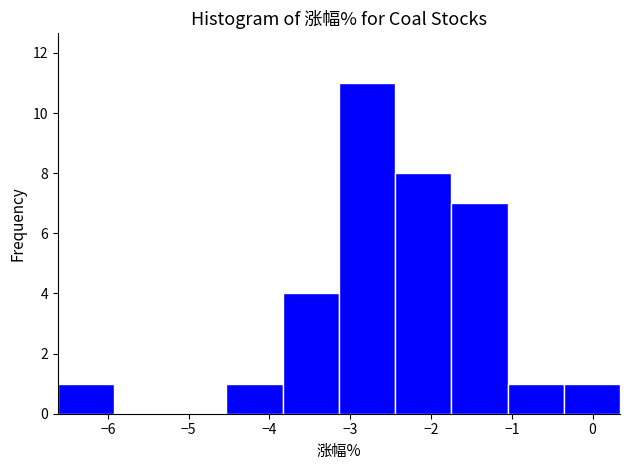

Reading left to right, list every bar in this chart as the range it spans on the x-axis followed by its height. Neither the bar edges nor the heights are printed on the chart, so give them approximately, as read against the axes.

-6.6 to -5.9: 1
-5.9 to -5.2: 0
-5.2 to -4.5: 0
-4.5 to -3.8: 1
-3.8 to -3.1: 4
-3.1 to -2.4: 11
-2.4 to -1.7: 8
-1.7 to -1.1: 7
-1.1 to -0.4: 1
-0.4 to 0.3: 1